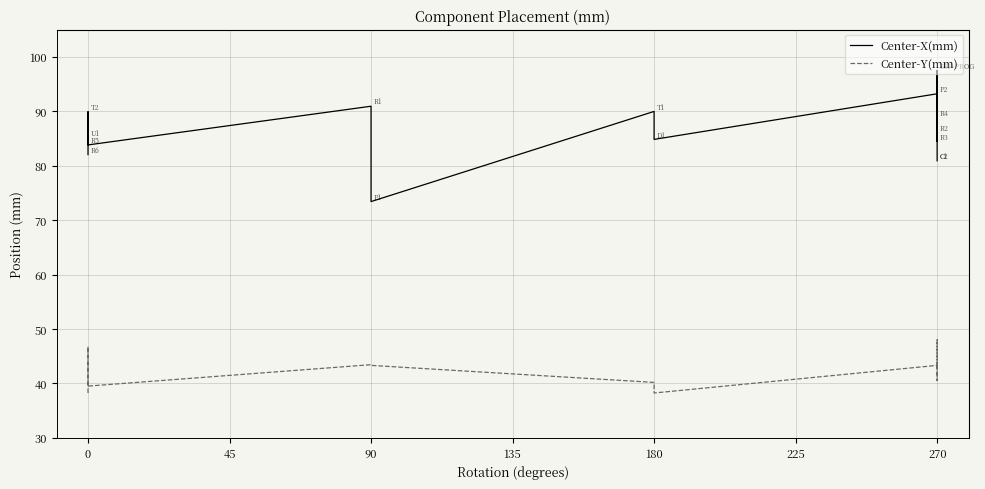

Rank the series at 270 from lowest to highest value.

Center-Y(mm), Center-X(mm)